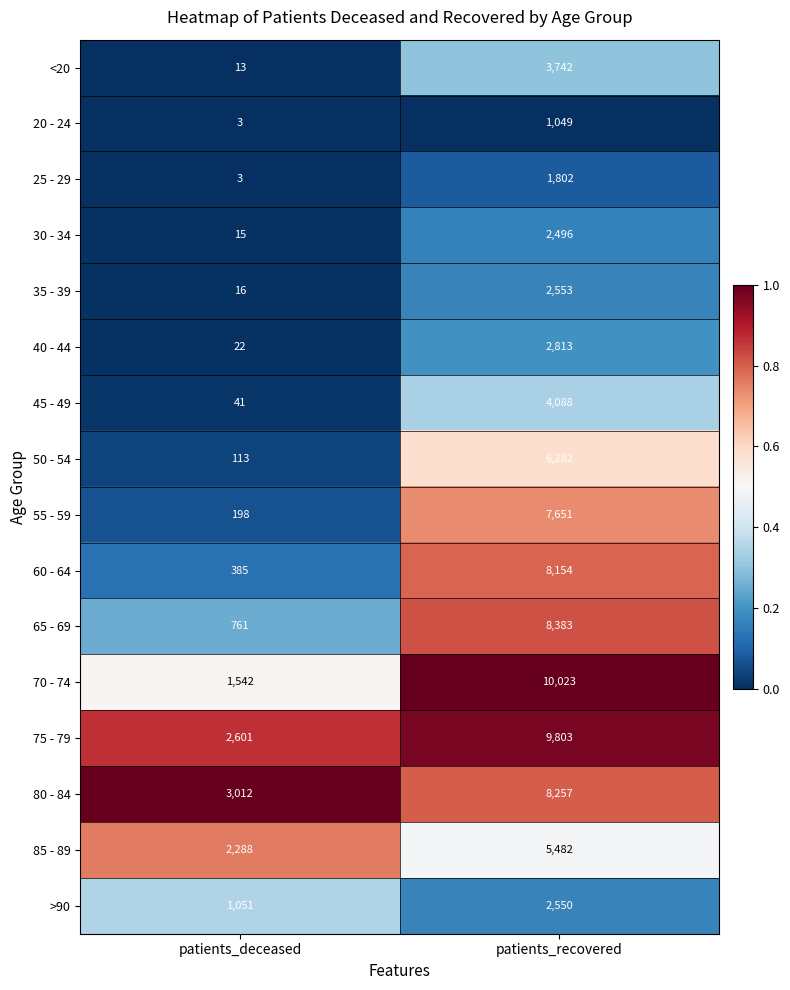

How many distinct data groups are displayed?

16